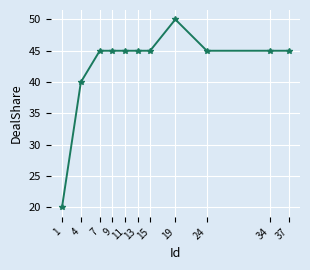

What is the maximum value shown in the chart?

50